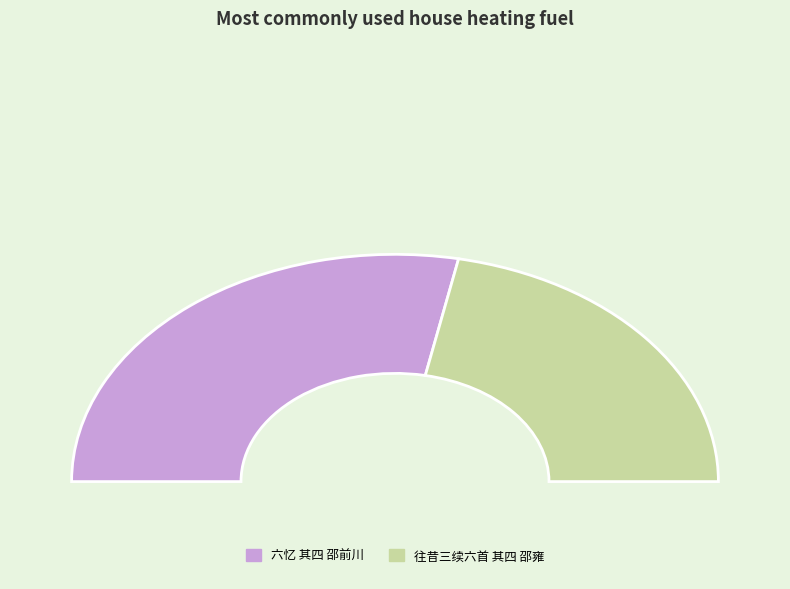

To the nearest percent, what is the combined percentage of 六忆 其四 邵前川 and 往昔三续六首 其四 邵雍?

100%